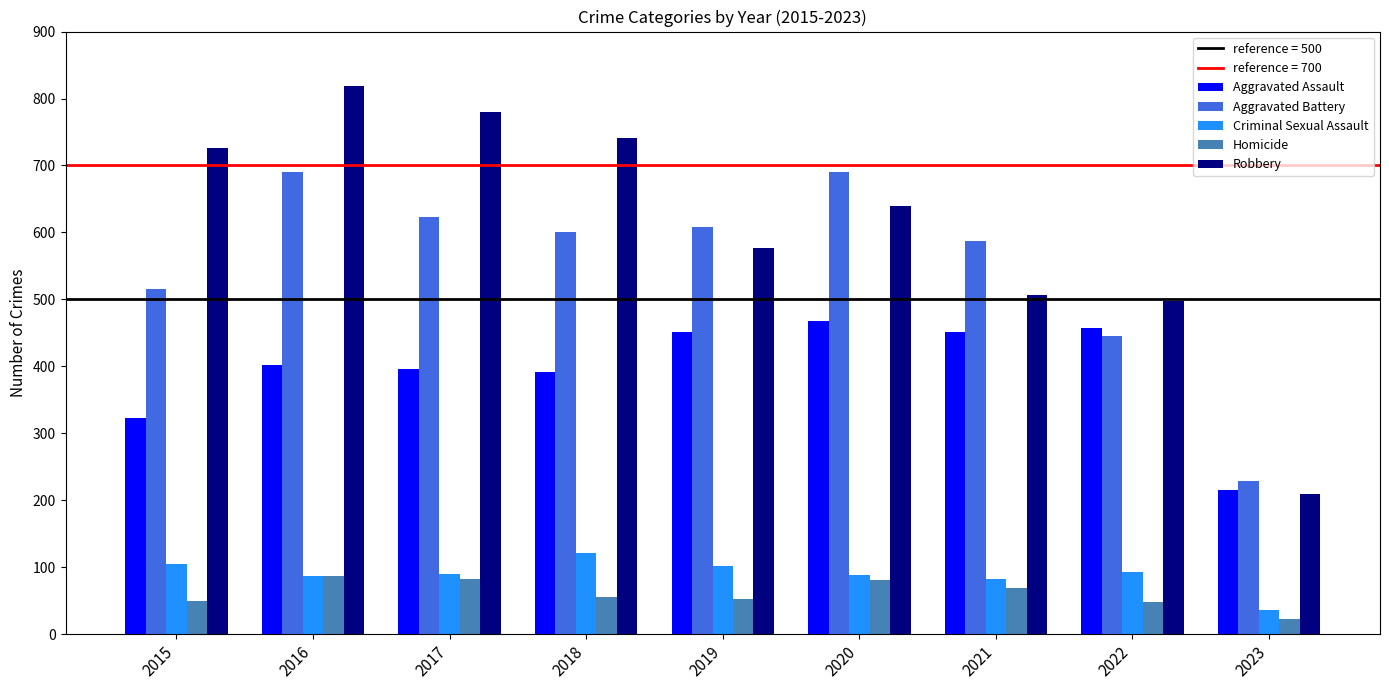

What is the sum of all Aggravated Assault values?

3558